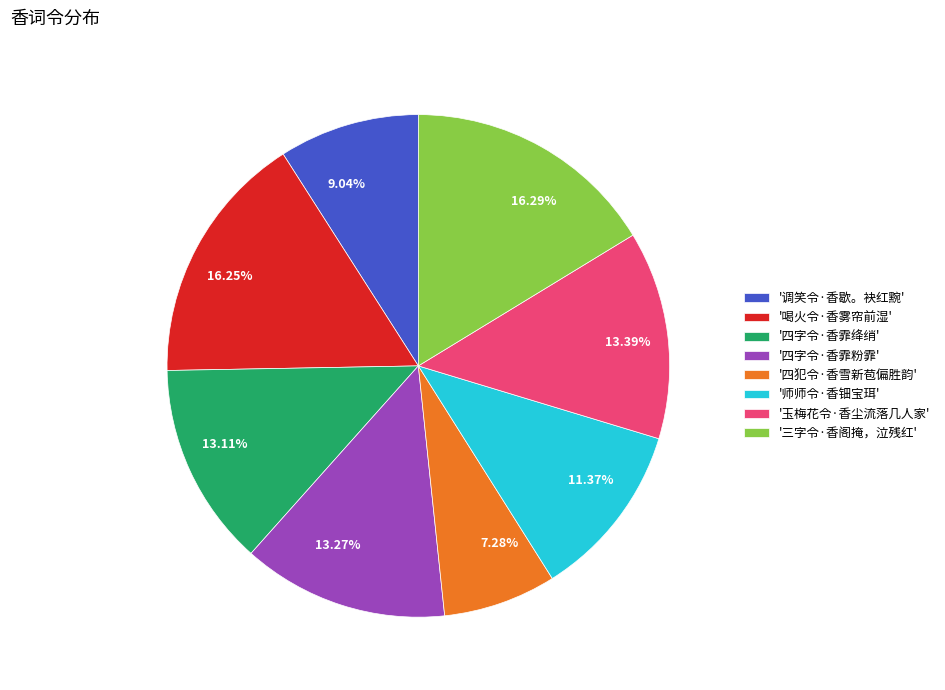

How many segments does this pie chart have?

8